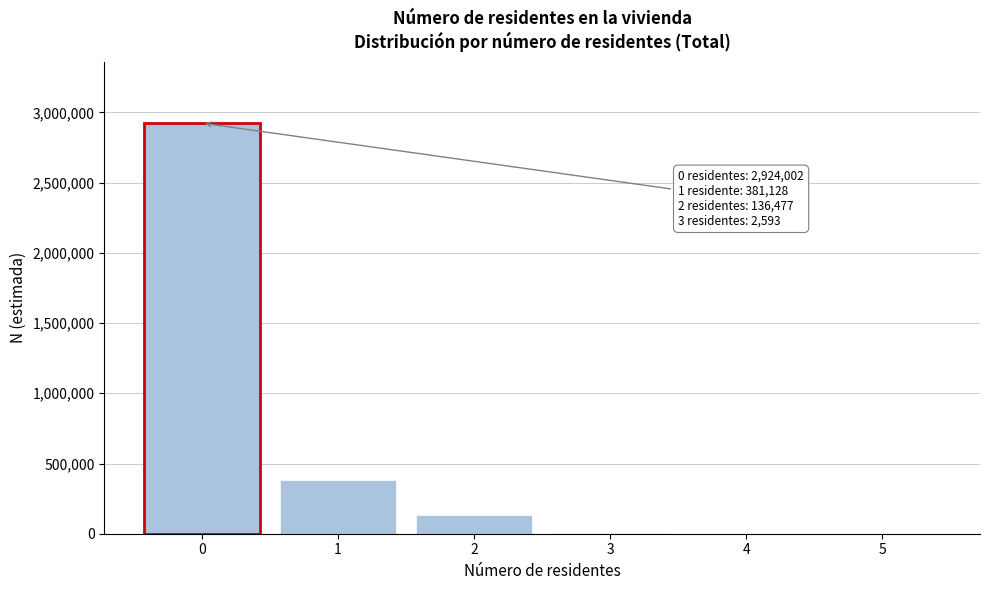

What is the maximum value shown in the chart?

2924002